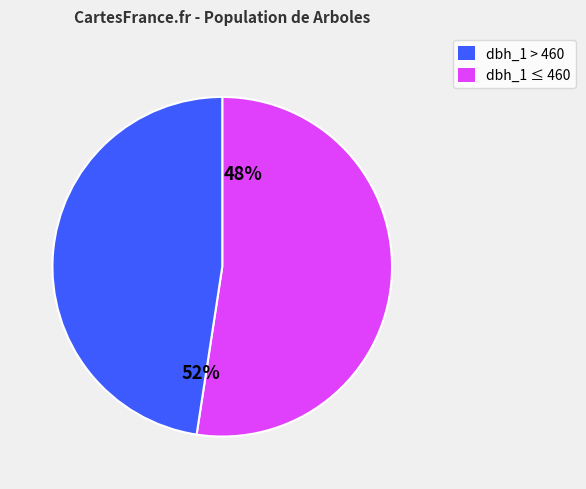

Does any single category account for the majority?

Yes